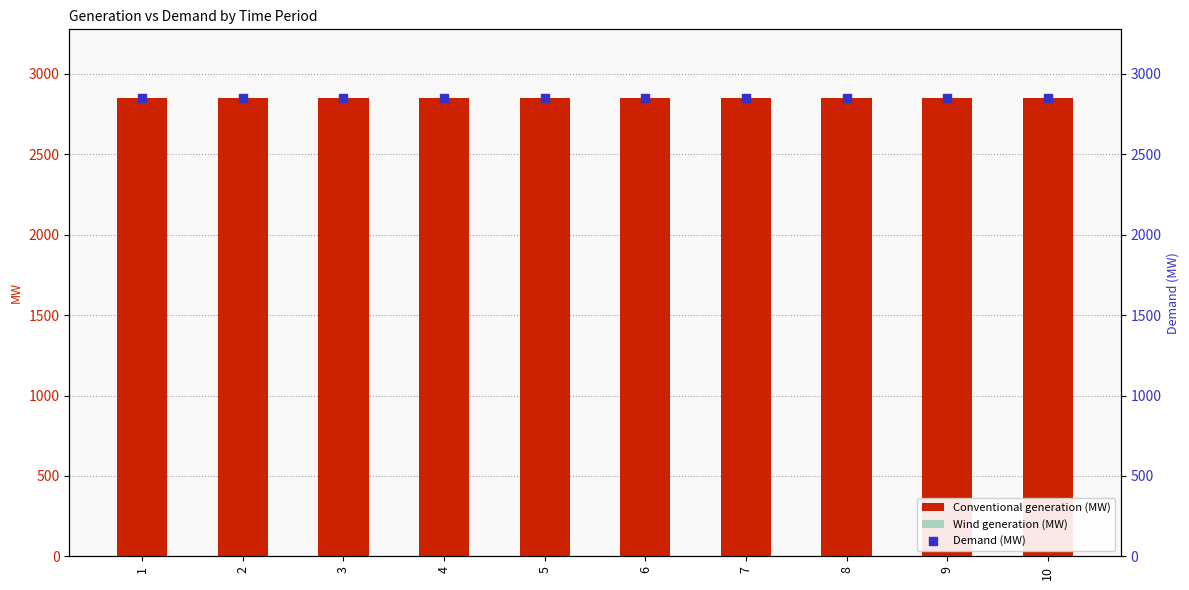

At how many categories does at least one series exceed 1520?

10